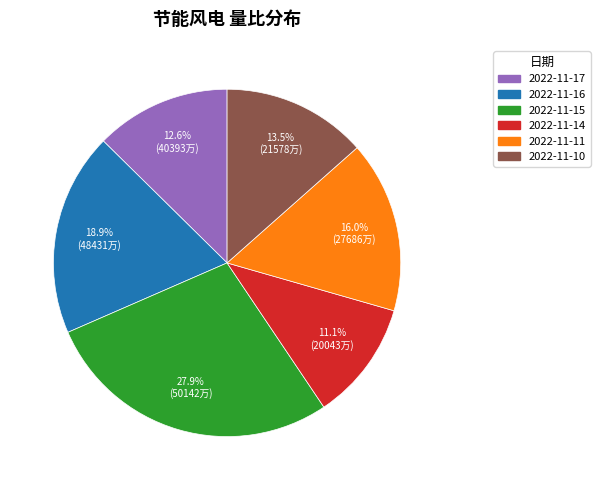

Approximately how many times larger is the value at 2022-11-11 compared to 2022-11-15?

0.6